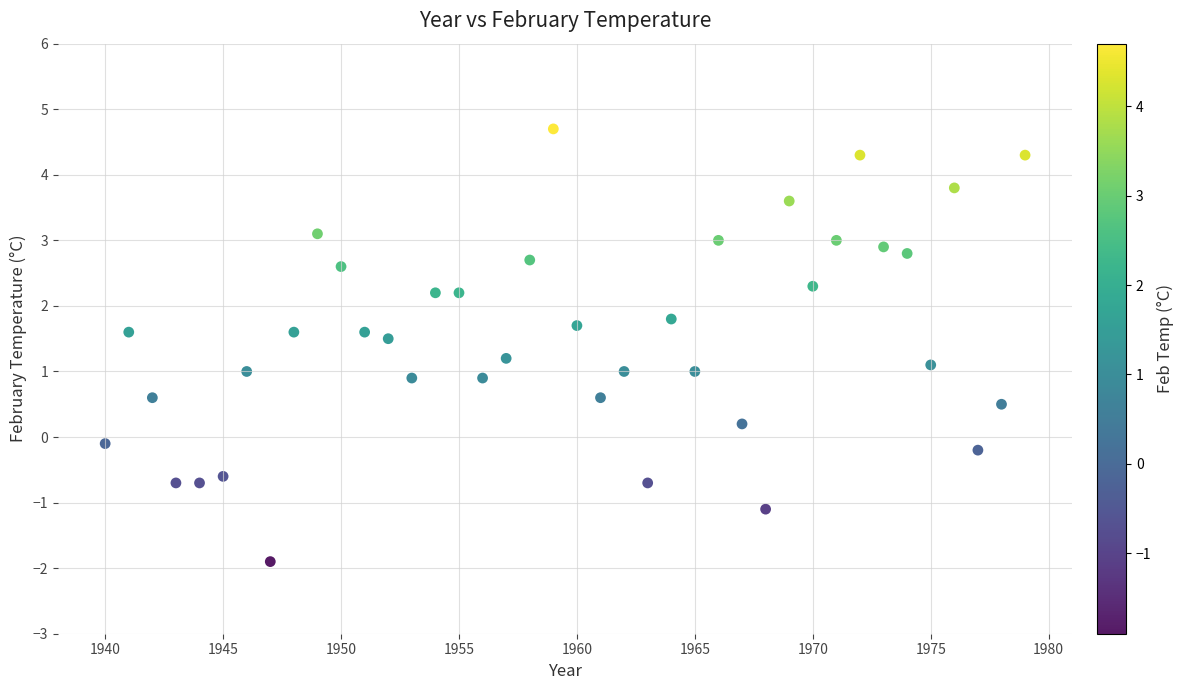

What is the range of Y values (max minus min)?

6.6